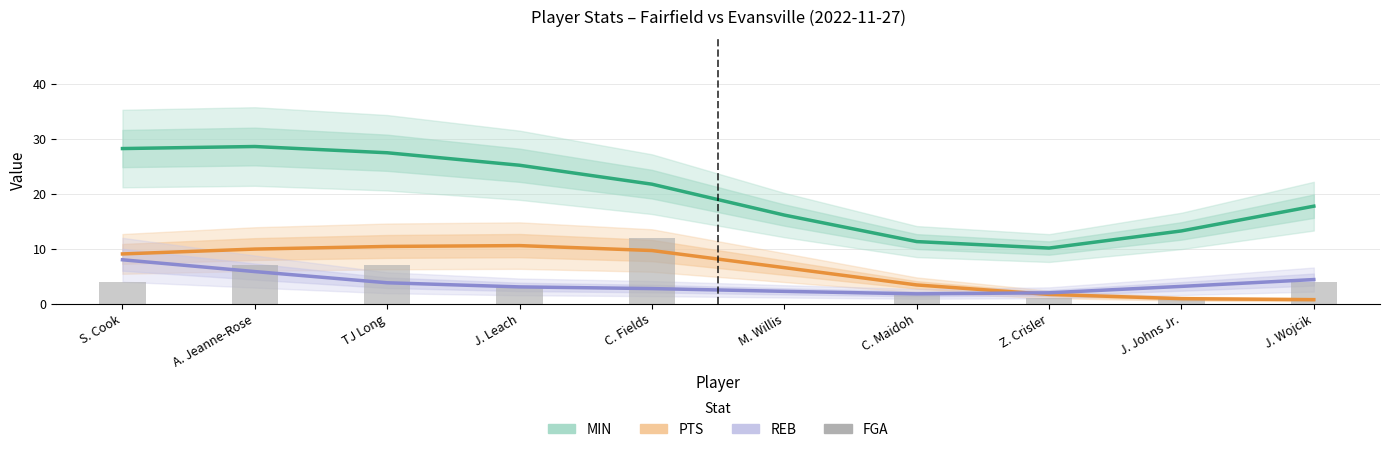

How many series are shown in this chart?

4